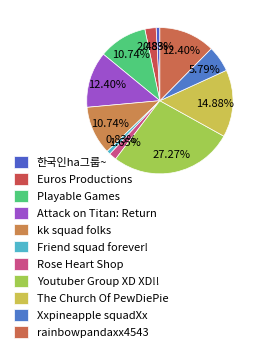

To the nearest percent, what is the difference between the Euros Productions and Playable Games slice percentages?

8%